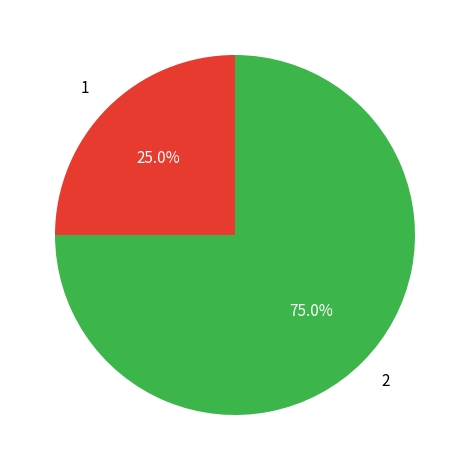

What percentage do 1 and 2 together represent?

100.0%